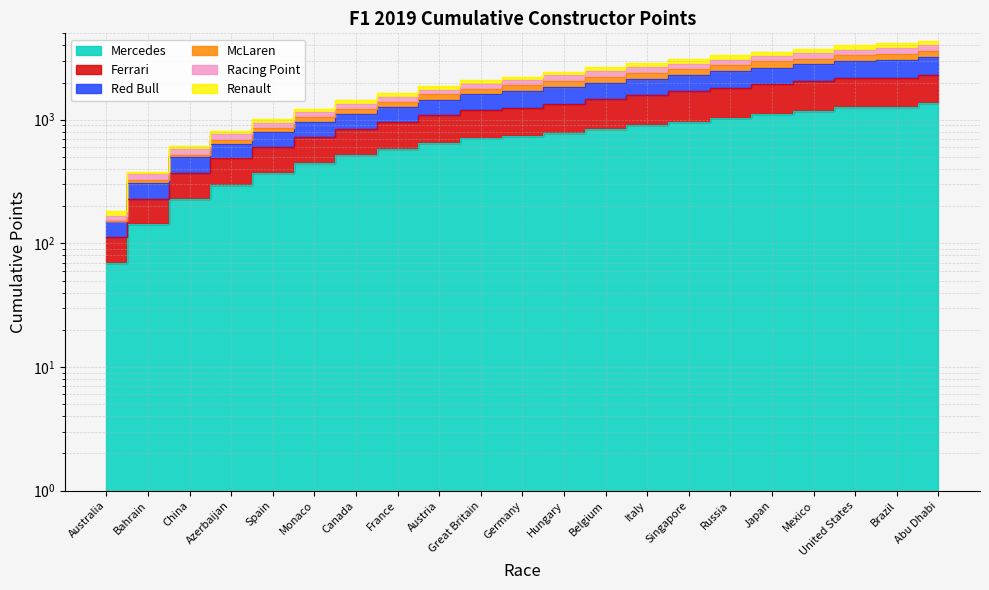

How many data points does each series have?

21